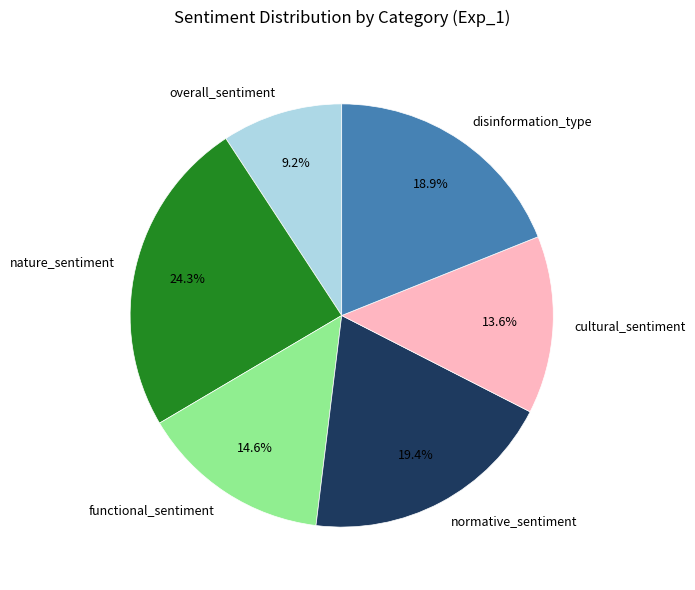

What is the smallest slice in the pie chart?

overall_sentiment